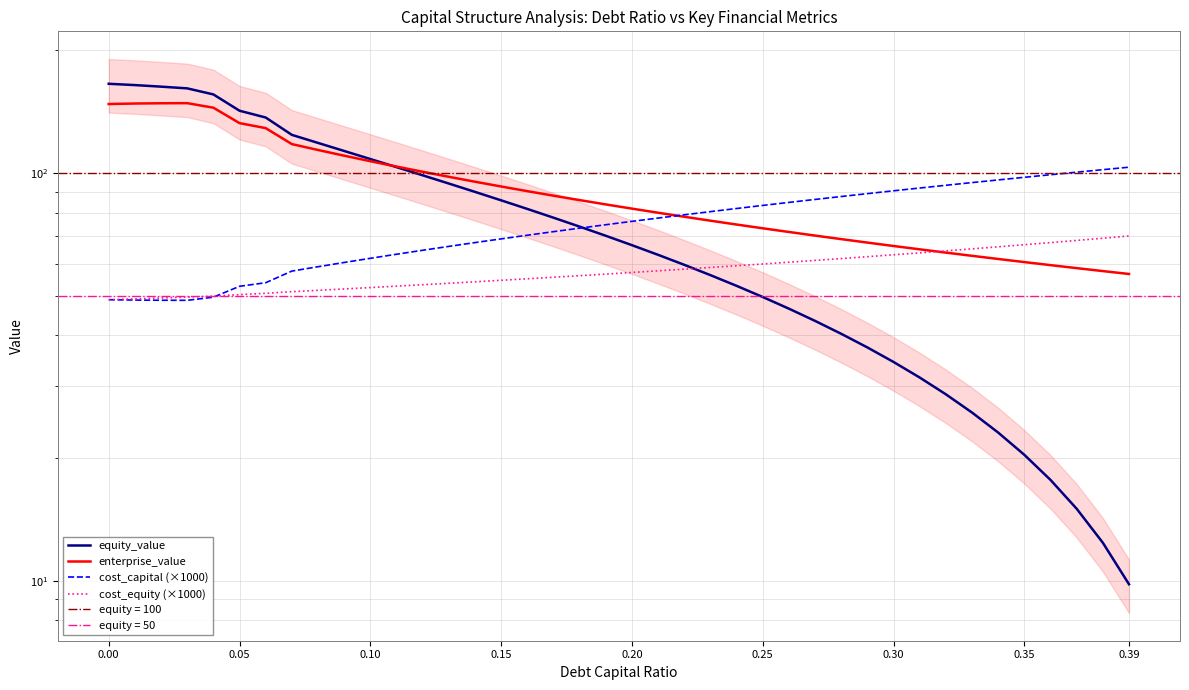

Does the chart display data point markers on the line(s)?

No